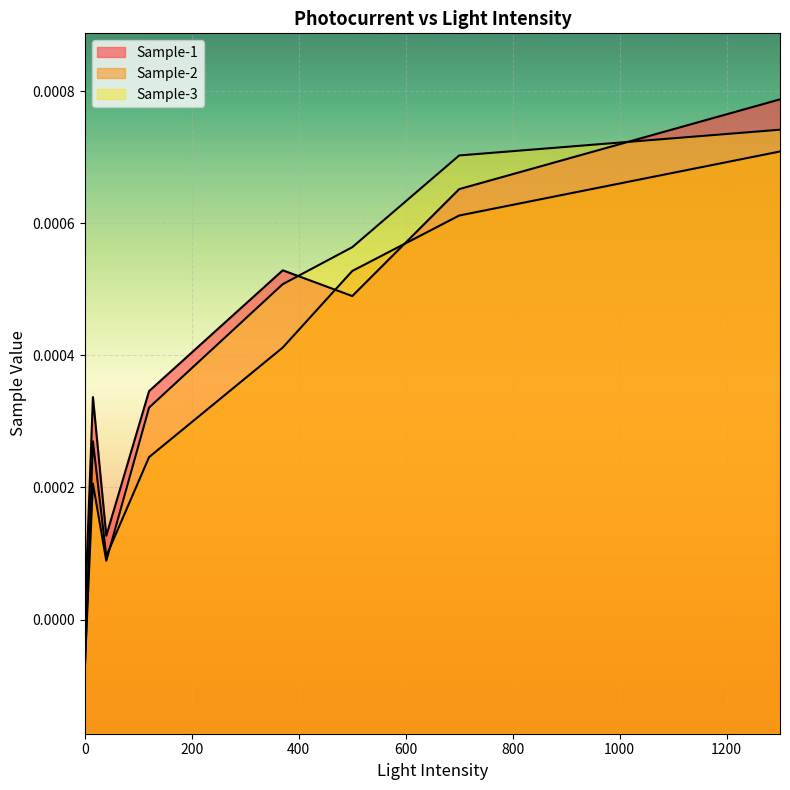

How many intersections are there between Sample-3 and Sample-1?

2